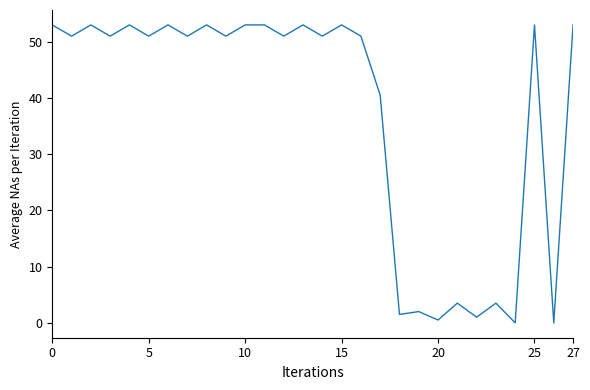

Is this an area chart (filled region under the line)?

No